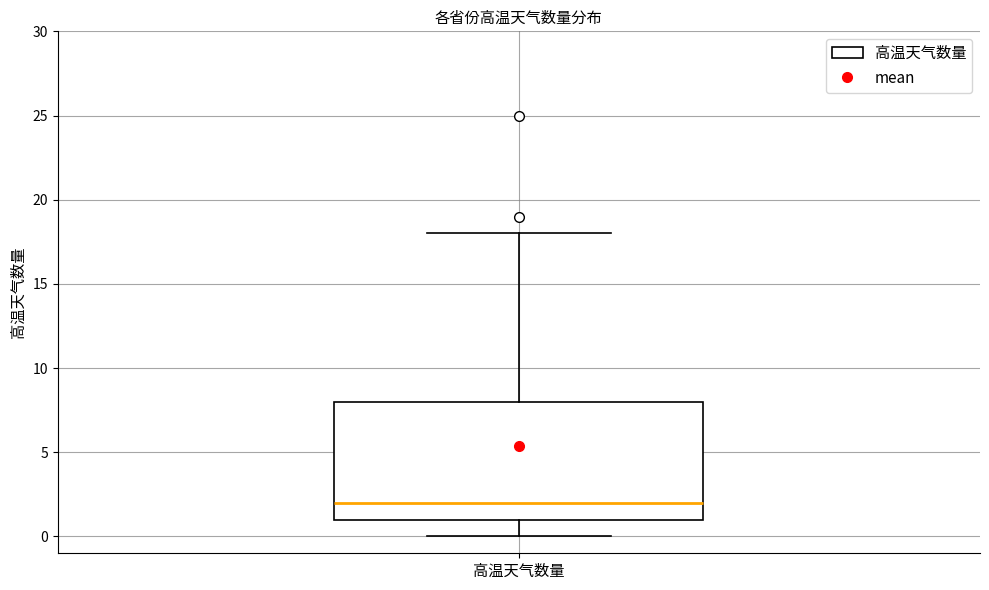

Where does the lower whisker of the box for 高温天气数量 end on the y-axis? The values are not printed on the chart, so give them approximately, as read against the axis.

0